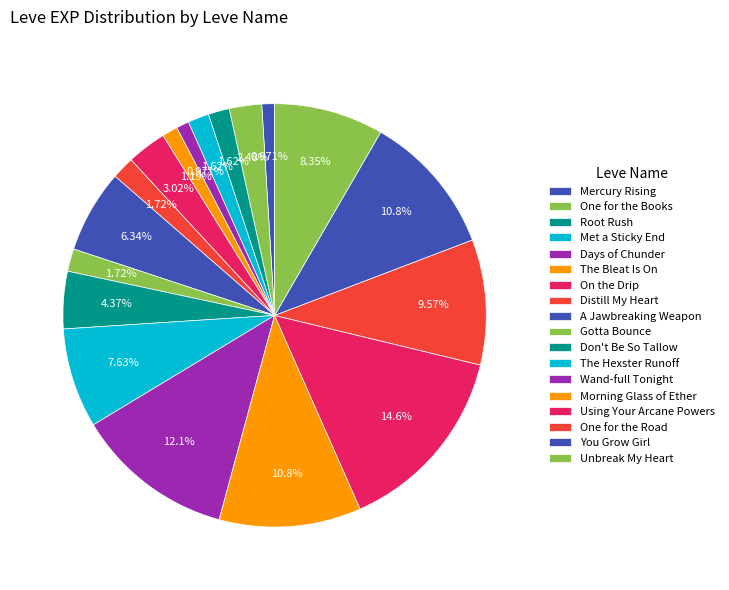

To the nearest percent, what is the combined percentage of You Grow Girl and Gotta Bounce?

13%